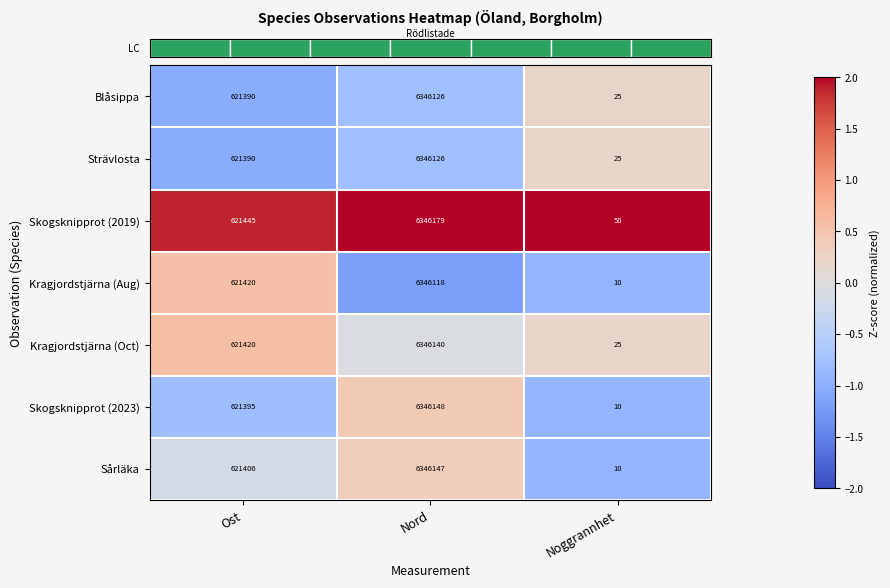

How many data points in Kragjordstjärna (Oct) are less than 621420?

1